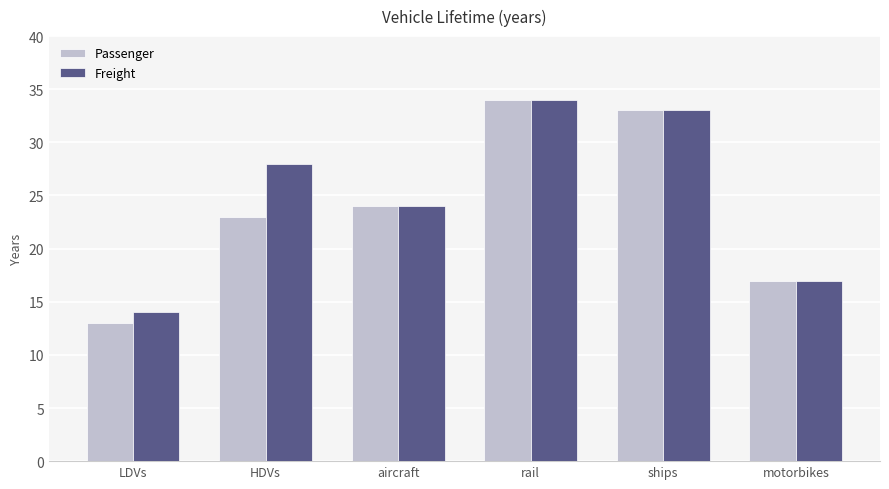

Which series has the widest spread of values?

Passenger